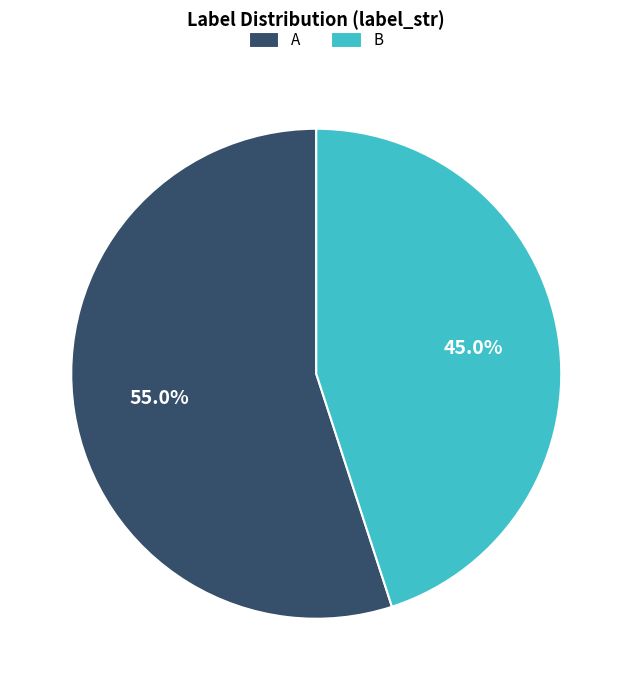

To the nearest percent, what is the average slice percentage?

50%